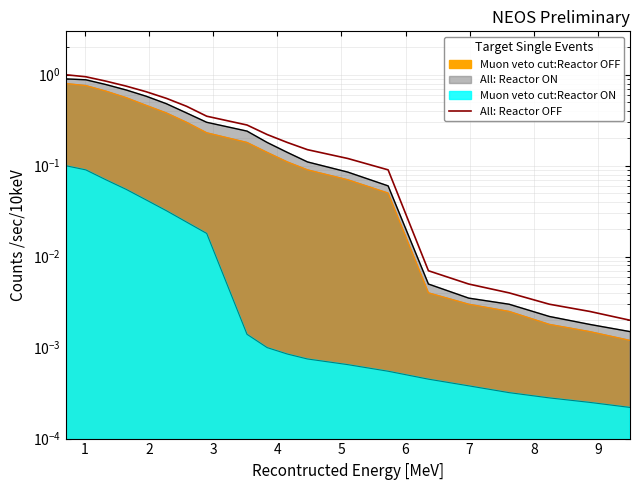

Reading left to right, list all the values displayed in this chart.

1.0	0.9	0.8	0.8	0.7	0.6	0.5	0.3	0.3	0.2	0.2	0.1	0.1	0.1	0.0	0.0	0.0	0.0	0.0	0.0